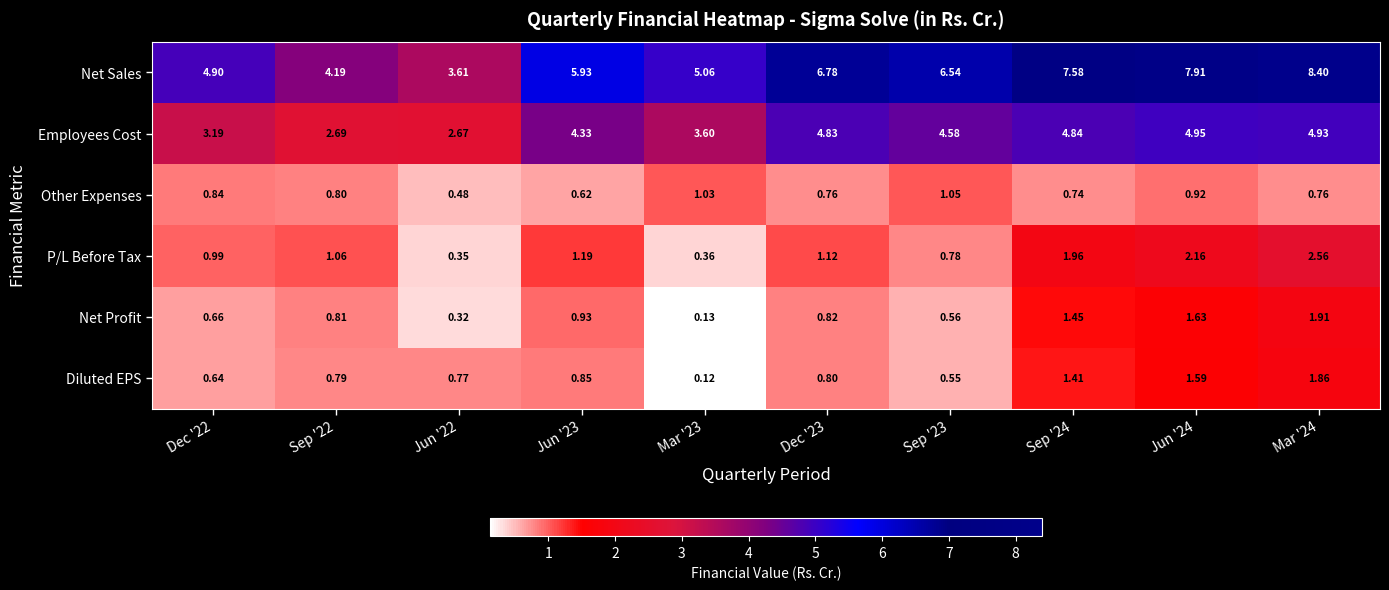

How many categories are shown in the chart?

10